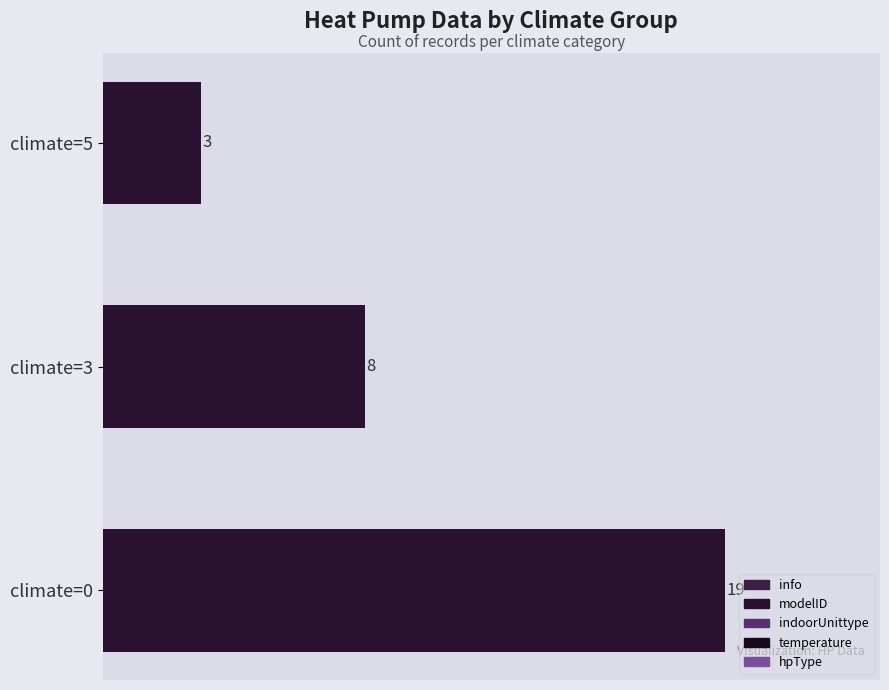

How many groups of bars are there?

3